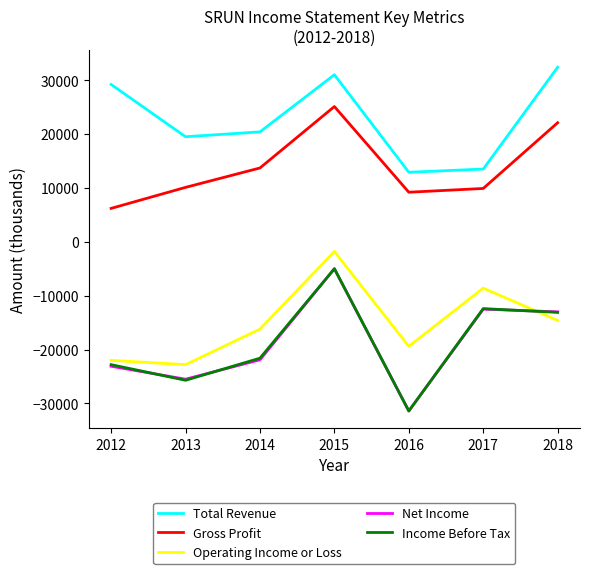

What is the difference between the Income Before Tax values at 2018 and 2016?

18300